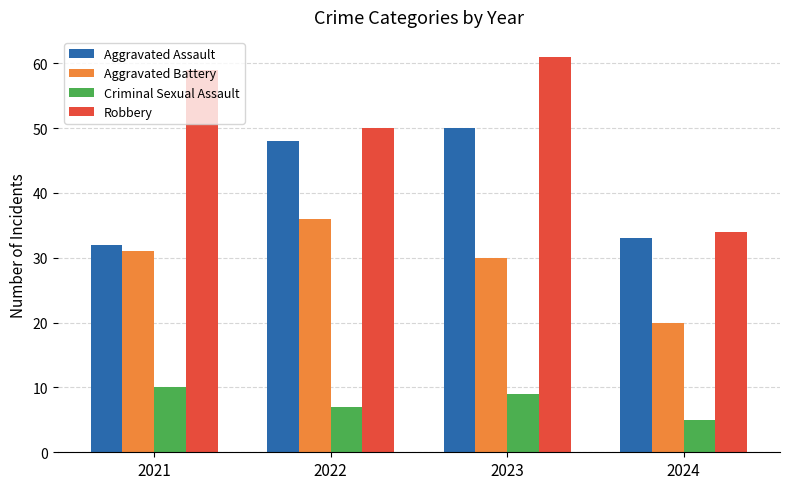

What are all the series names shown in the legend?

Aggravated Assault, Aggravated Battery, Criminal Sexual Assault, Robbery